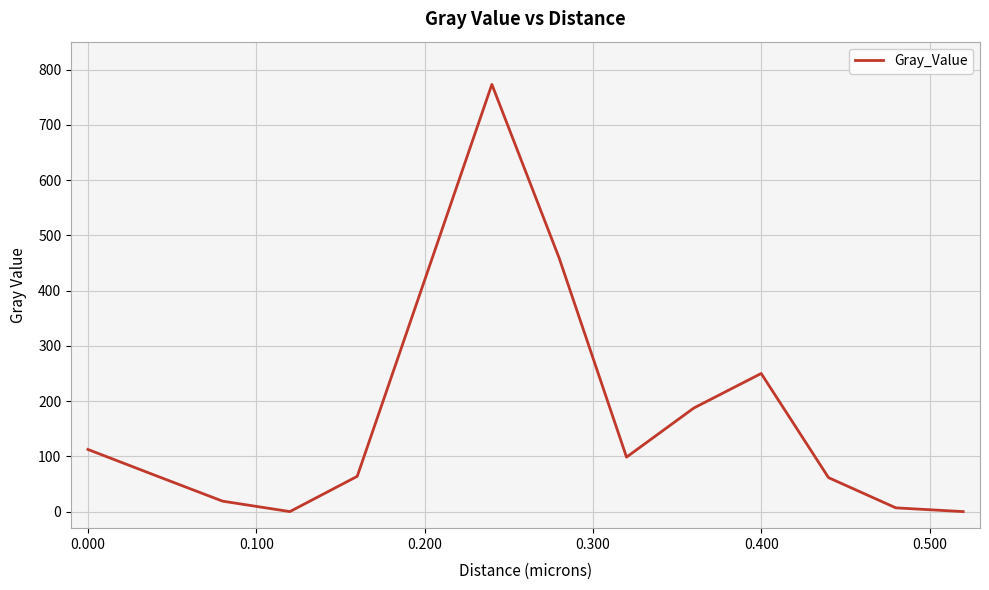

What is the maximum value shown in the chart?

773.4